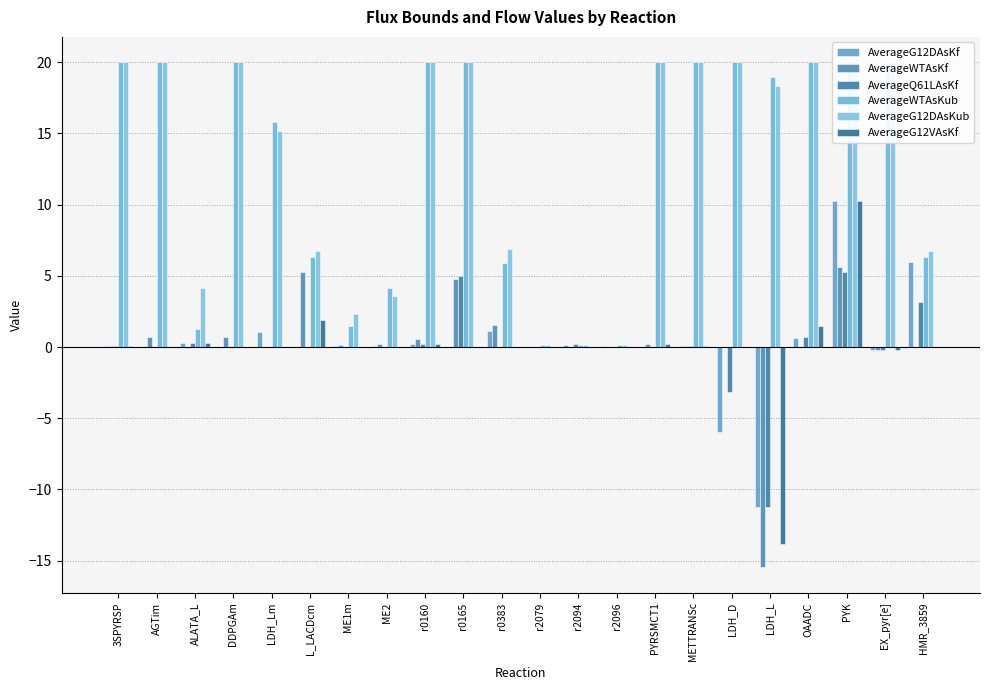

List the labels in order of AverageG12DAsKub value, largest first.

3SPYRSP, AGTim, DDPGAm, r0160, r0165, PYRSMCT1, METTRANSc, LDH_D, OAADC, PYK, EX_pyr[e], LDH_L, LDH_Lm, r0383, L_LACDcm, HMR_3859, ALATA_L, ME2, ME1m, r2079, r2094, r2096